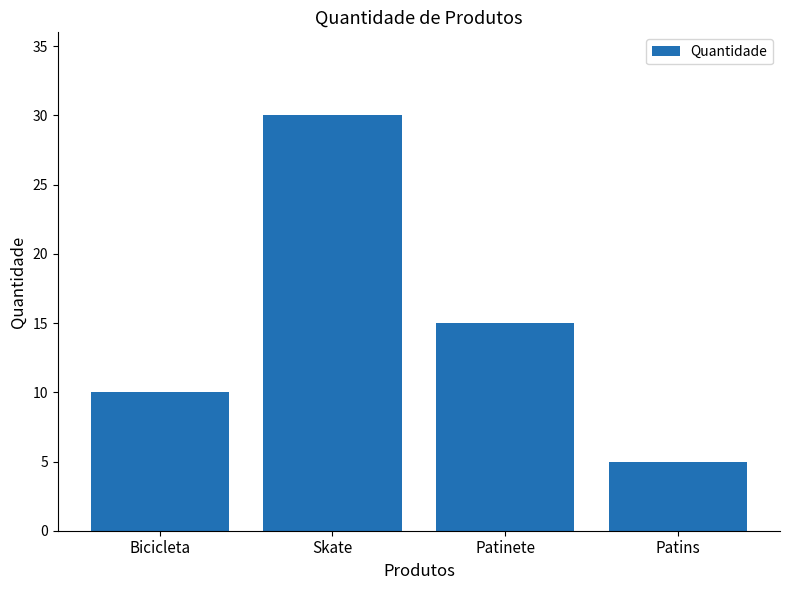

Which has a higher value, Bicicleta or Patinete?

Patinete